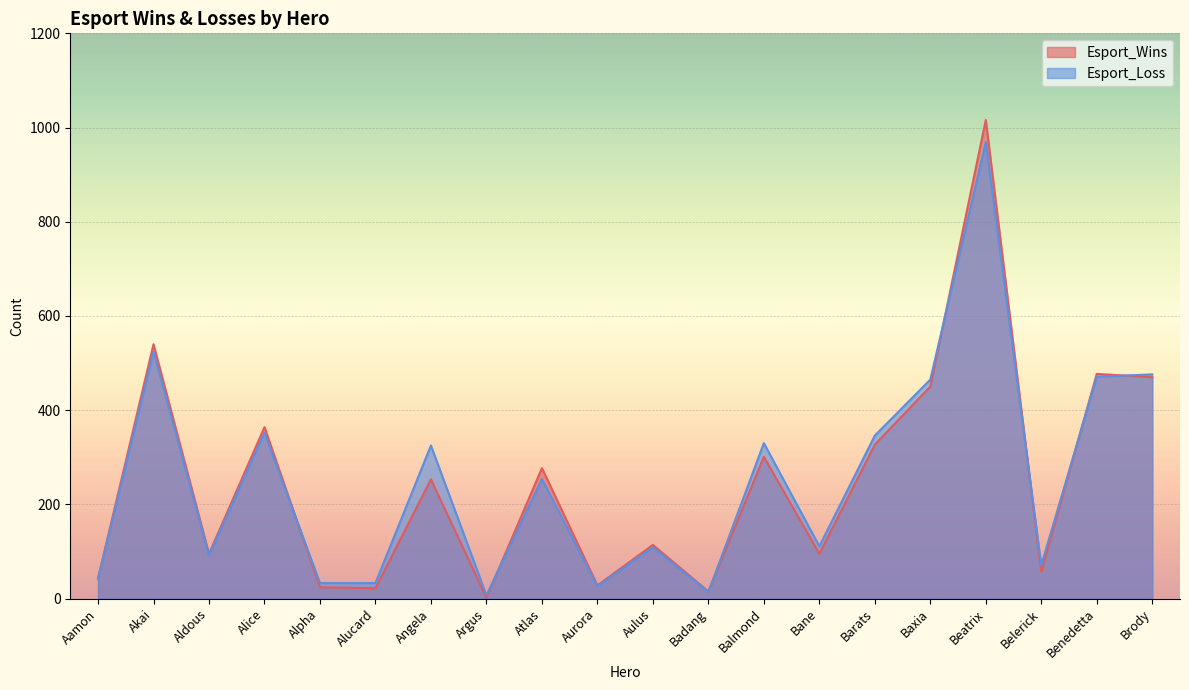

What position from the right is Barats?

6